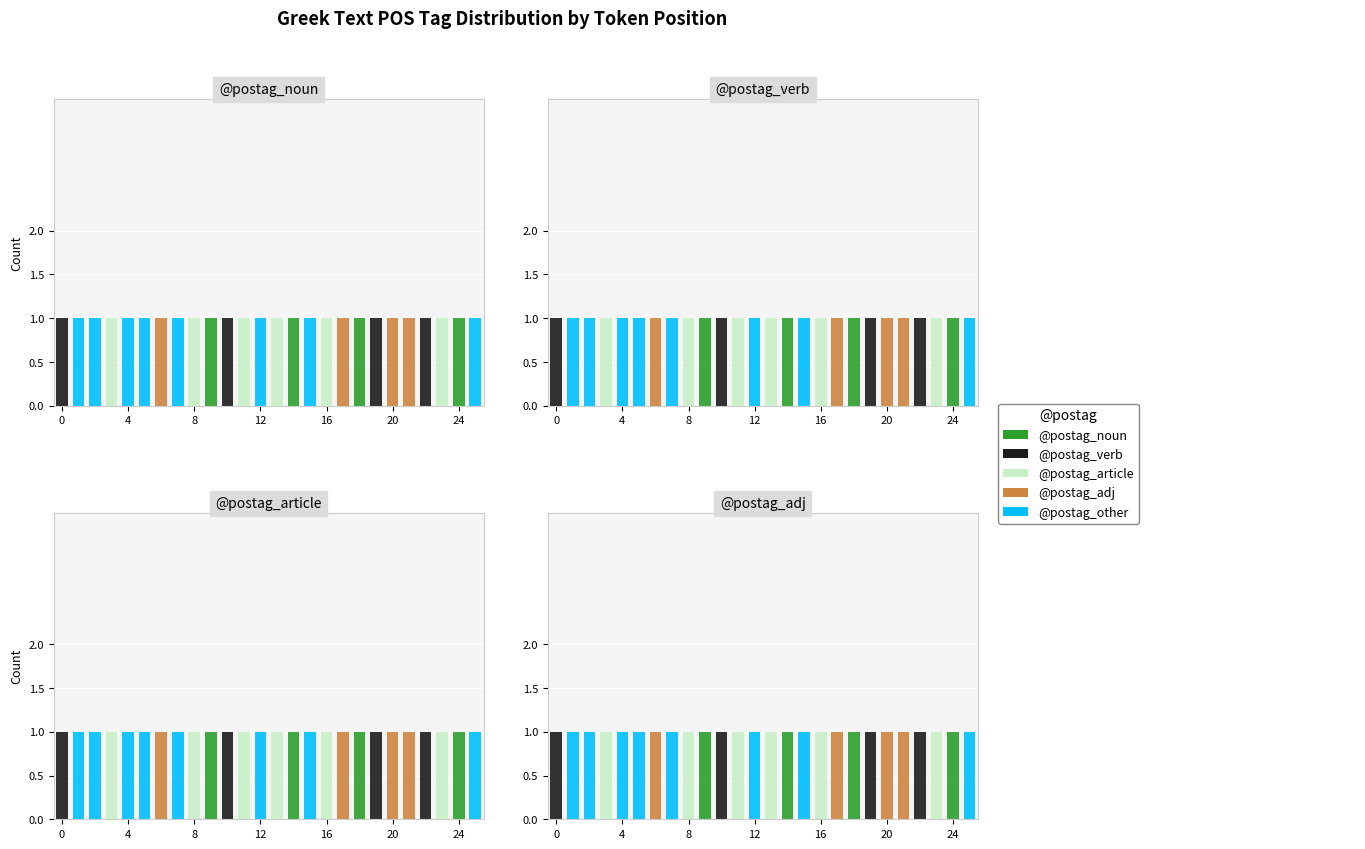

How many groups of bars are there?

26